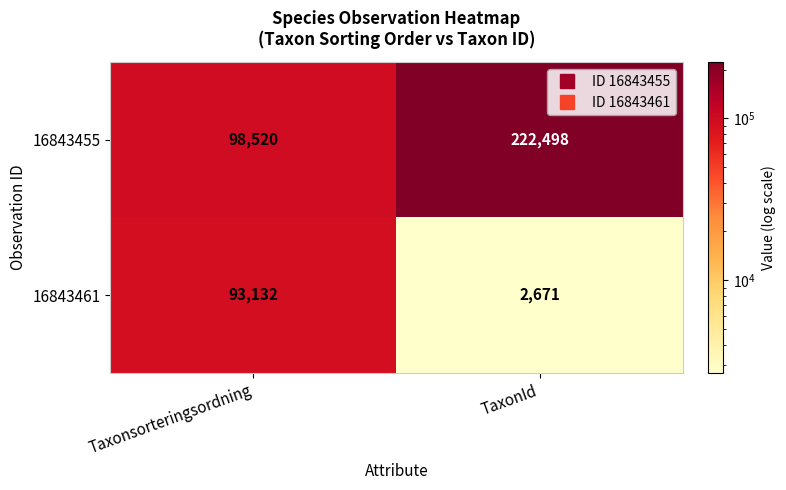

What is the difference between the maximum and minimum values in the 16843461 series?

90461